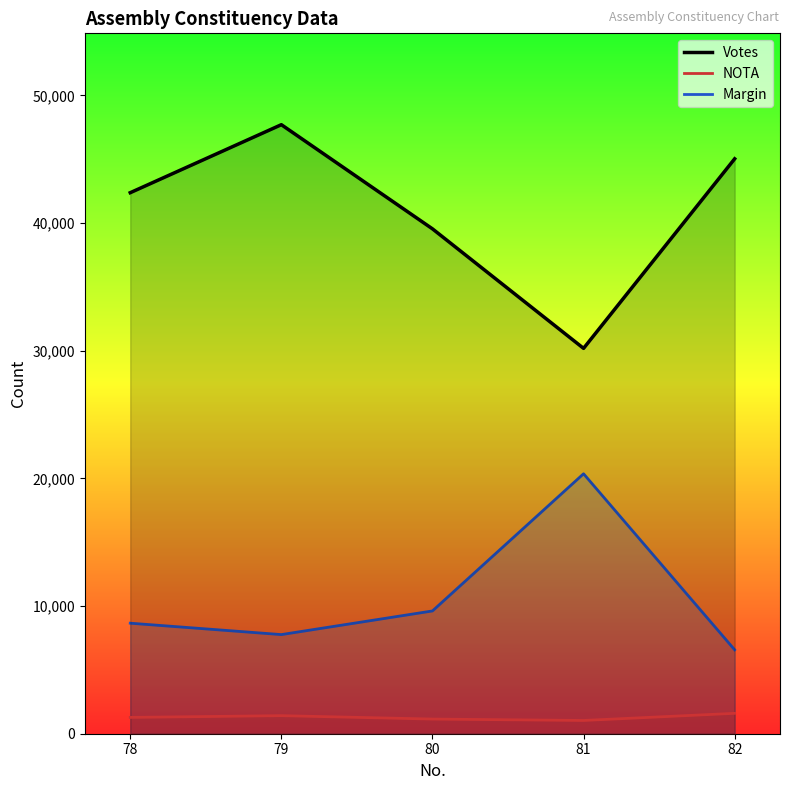

Rank the series by their maximum value, from highest to lowest.

Votes, Margin, NOTA